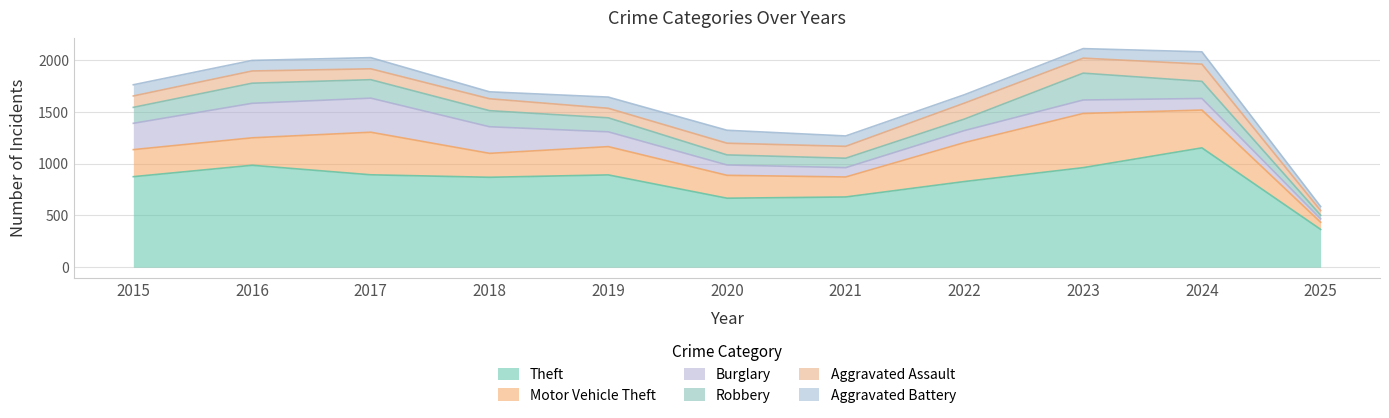

How many times do Robbery and Aggravated Battery cross each other?

3